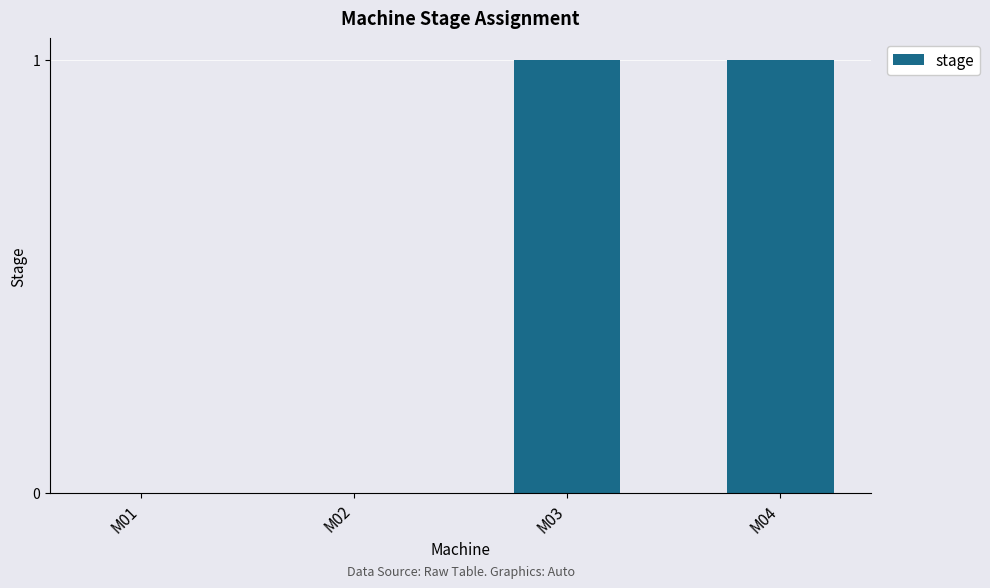

Are the bars grouped side by side (vs. stacked)?

No